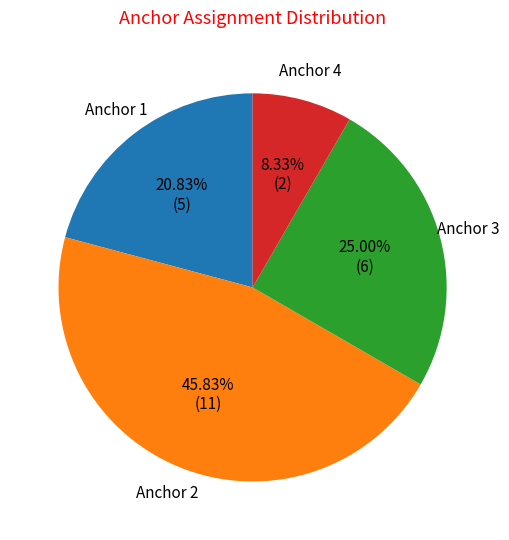

Is there any slice that represents more than half of the pie?

No